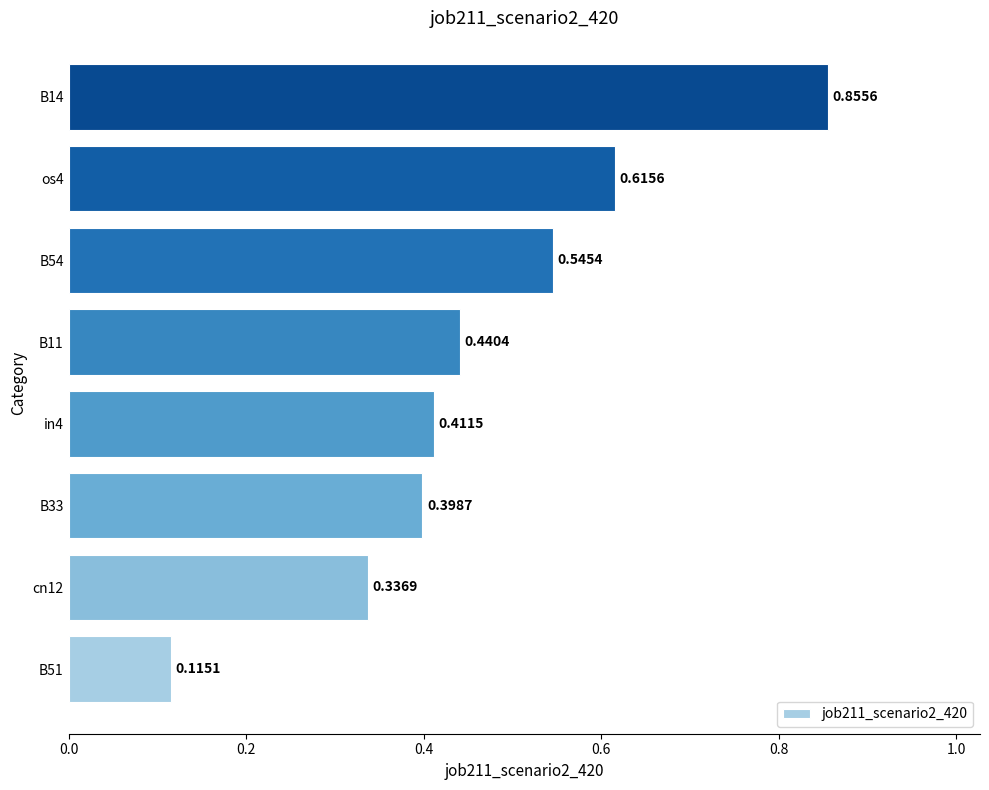

What is the change in value from in4 to os4?

+0.2